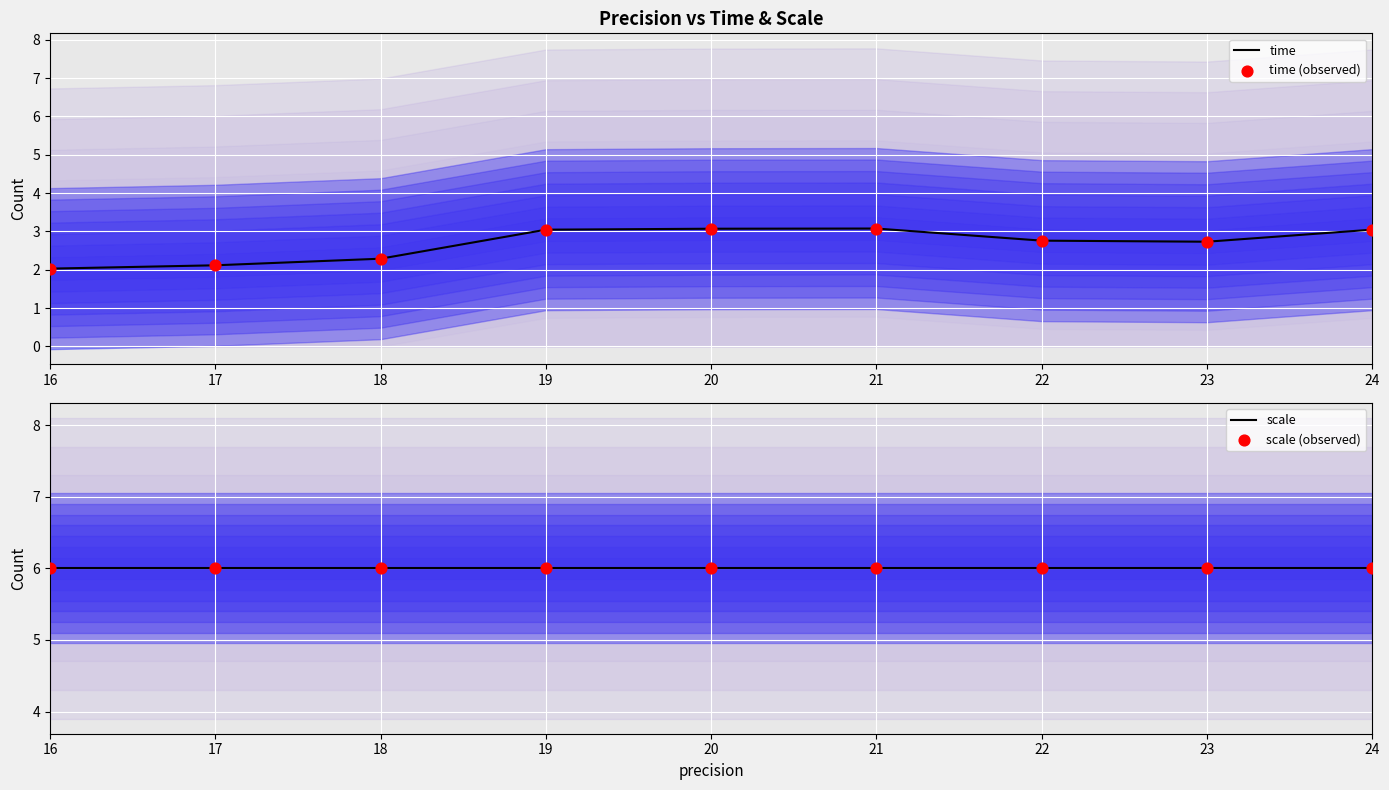

Which series has the largest total across all categories?

scale